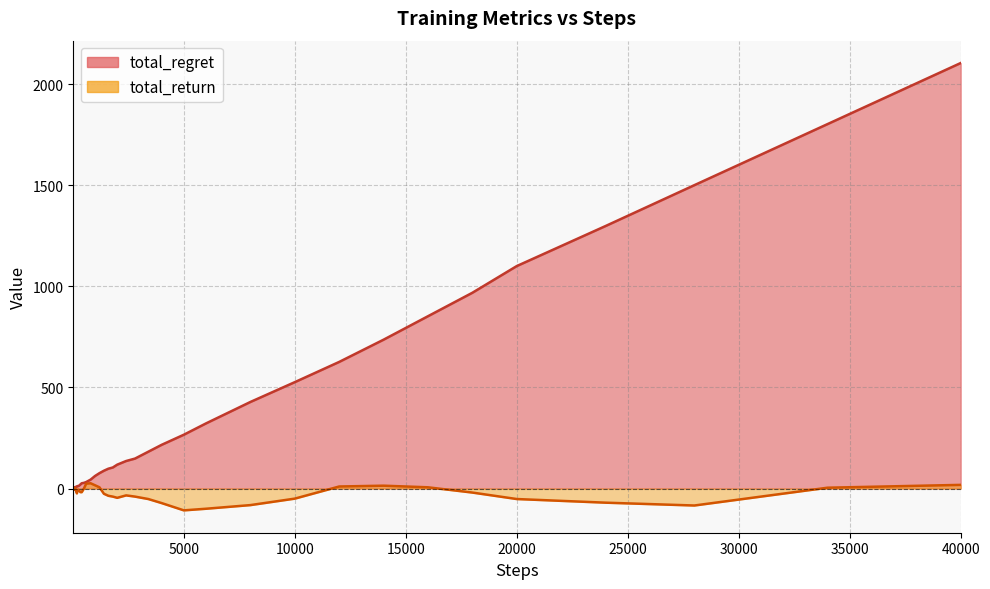

At which label does total_return reach its peak?

800